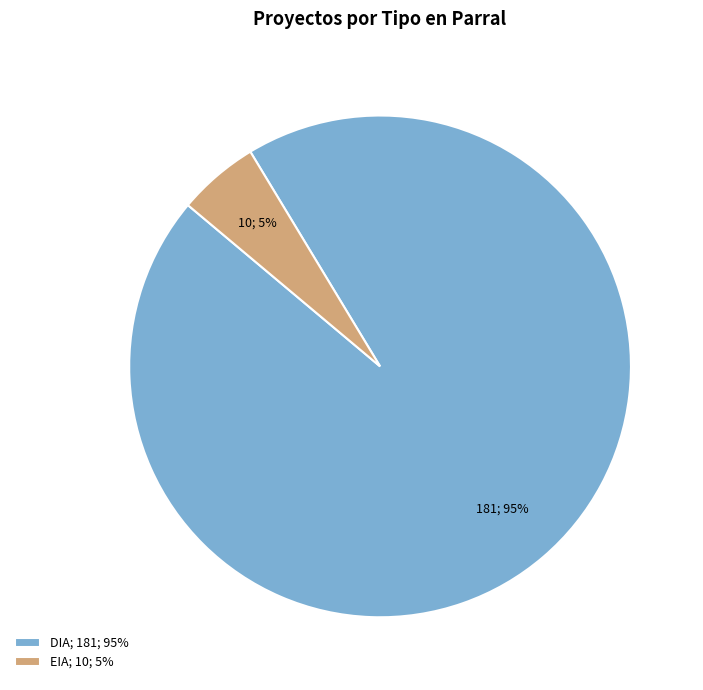

How many slices are in this pie chart?

2